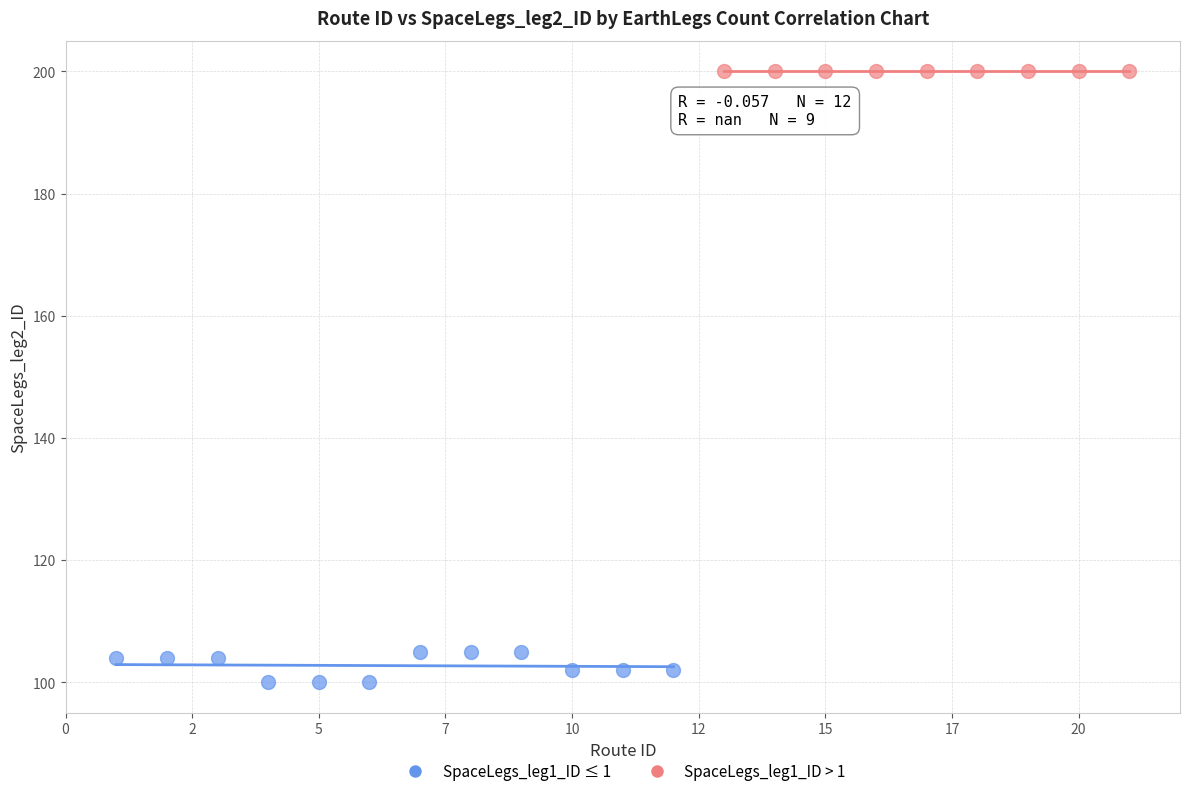

Which series contains the highest Y value?

SpaceLegs_leg1_ID > 1